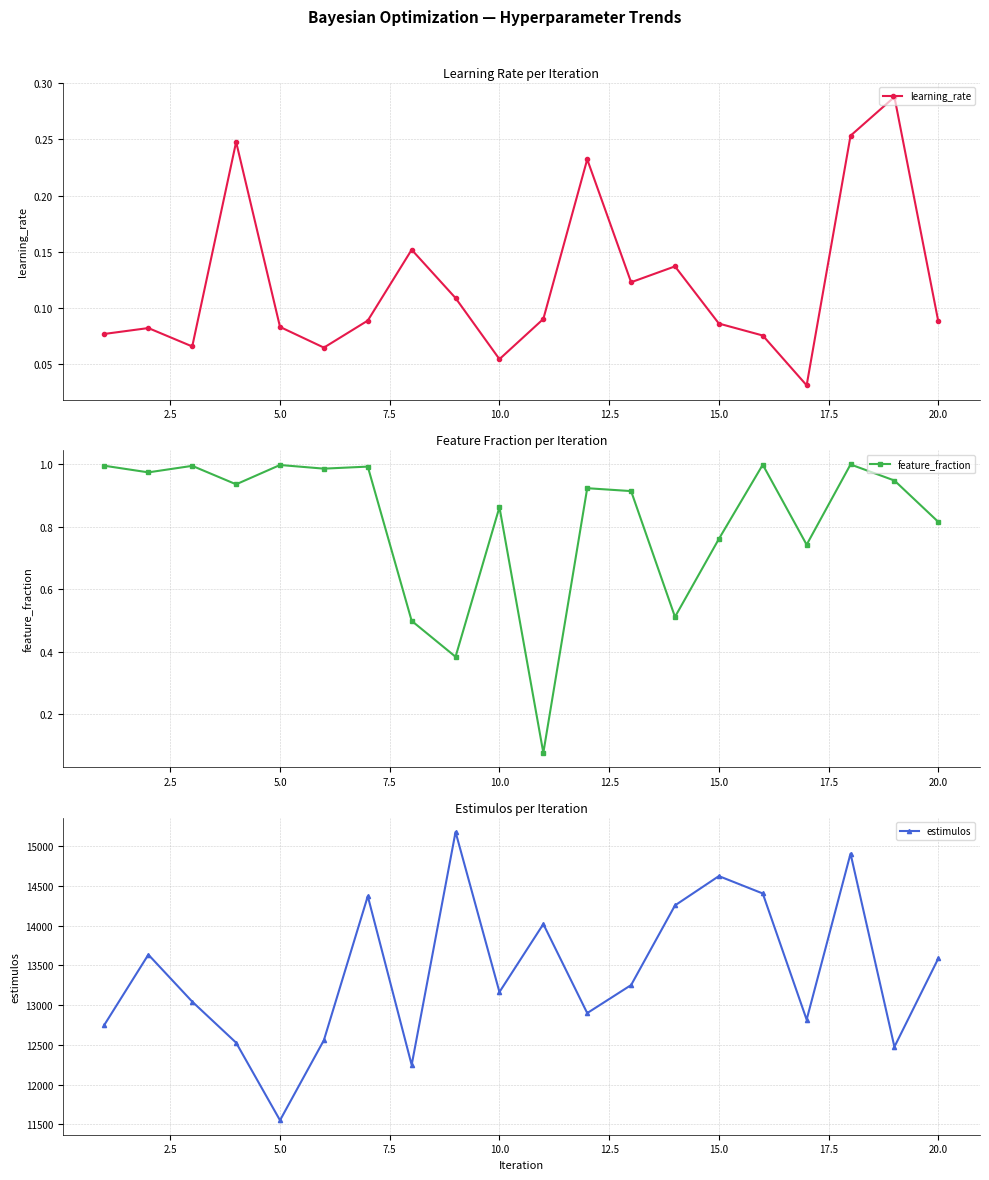

How many data points does each series have?

20